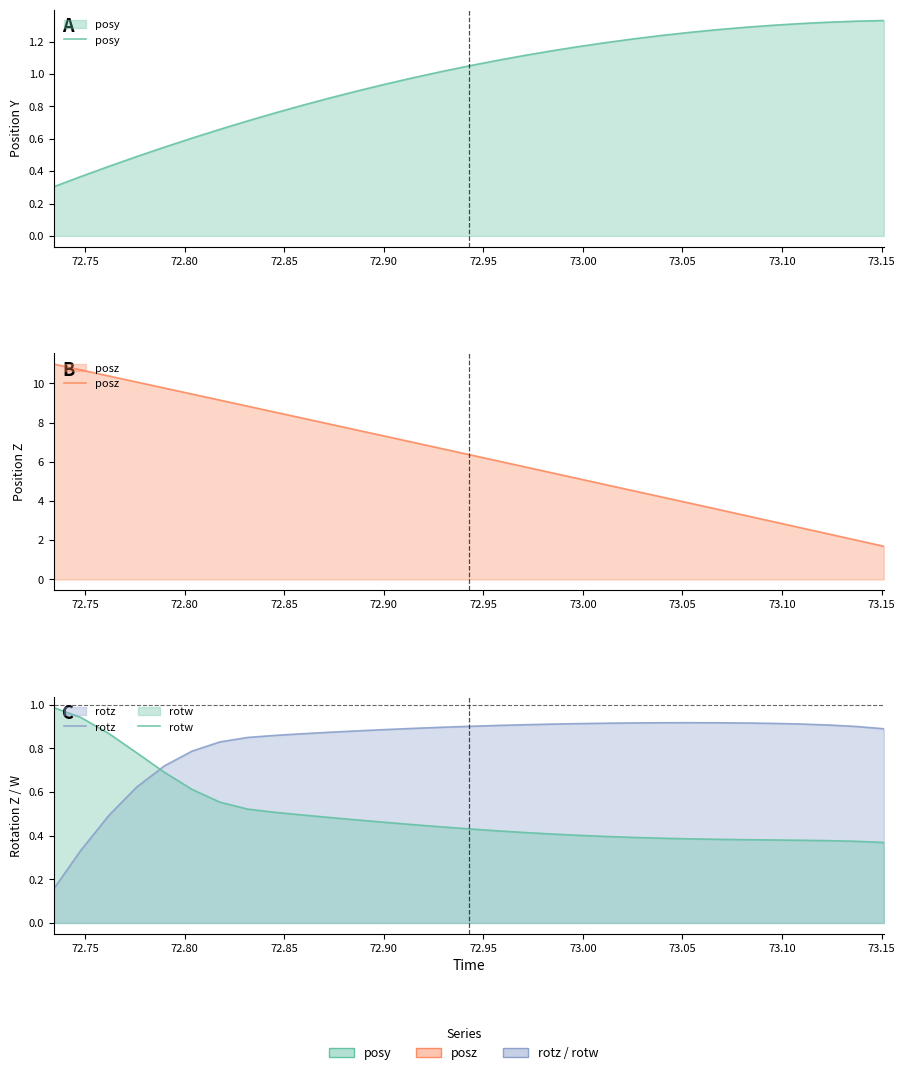

Is the value of posy at 73.00 greater than the value of rotz at 27?

No